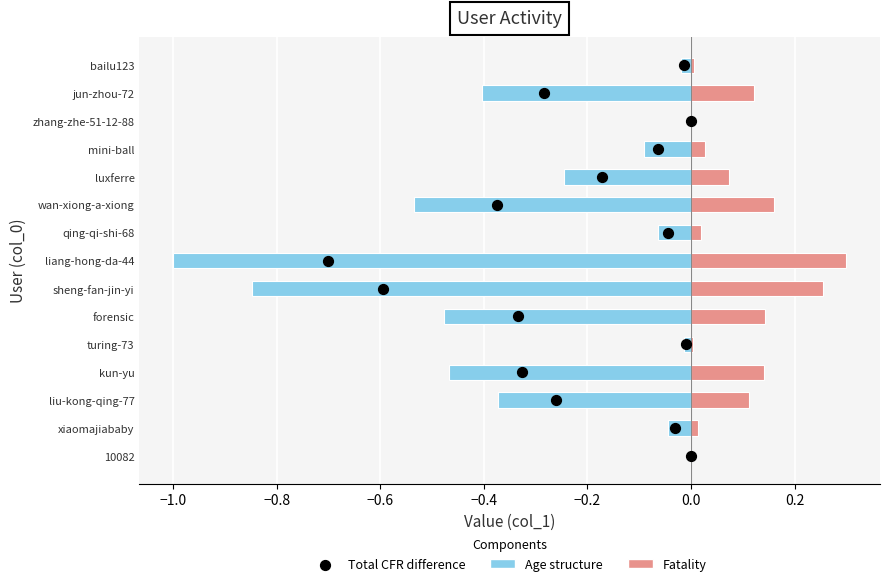

What are all the series names shown in the legend?

Age structure, Fatality, Total CFR difference